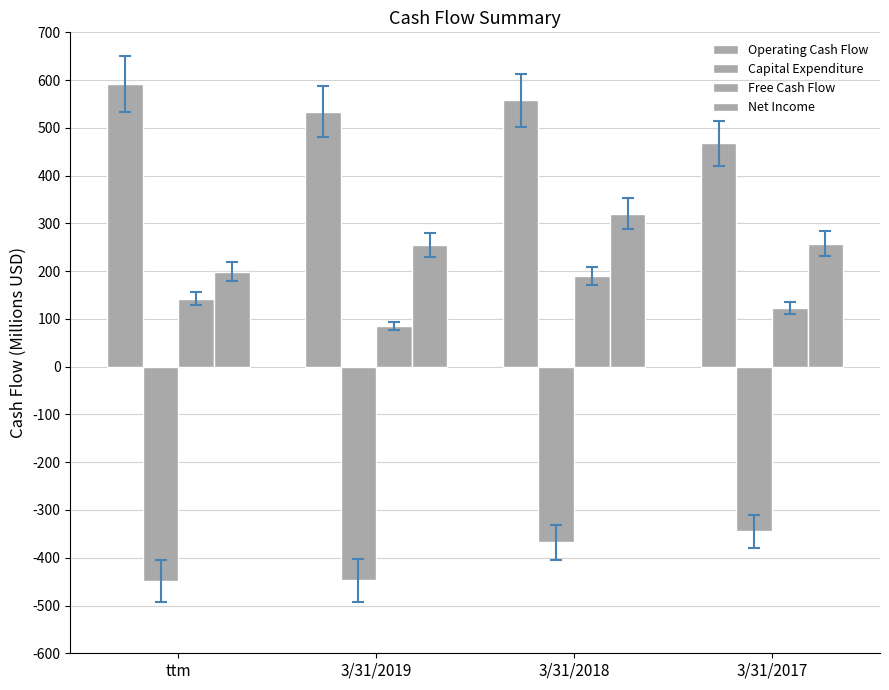

What is the label of the 1st bar from the left?

ttm